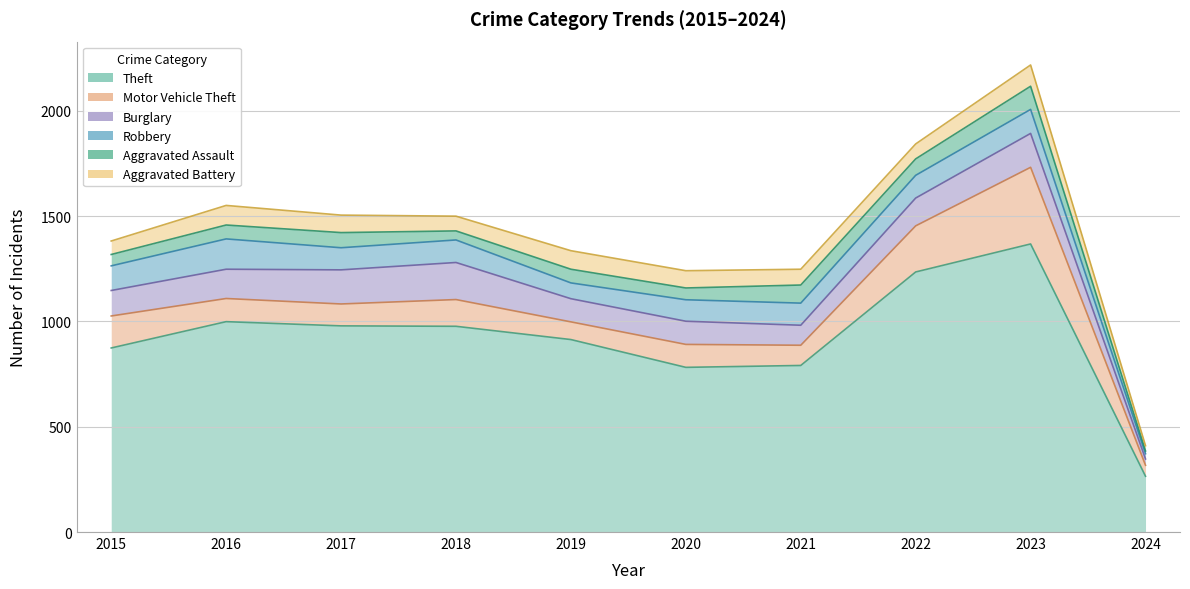

Is the value of Burglary at 2022 greater than the value of Motor Vehicle Theft at 2016?

Yes